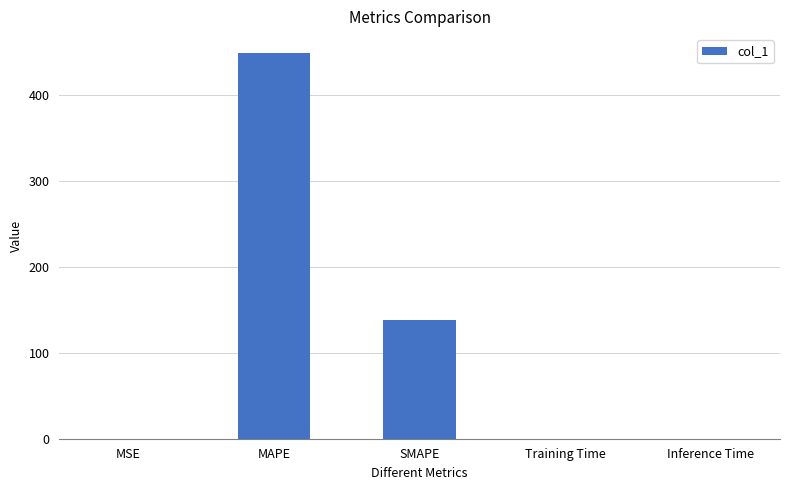

Read the value at MAPE.

448.8